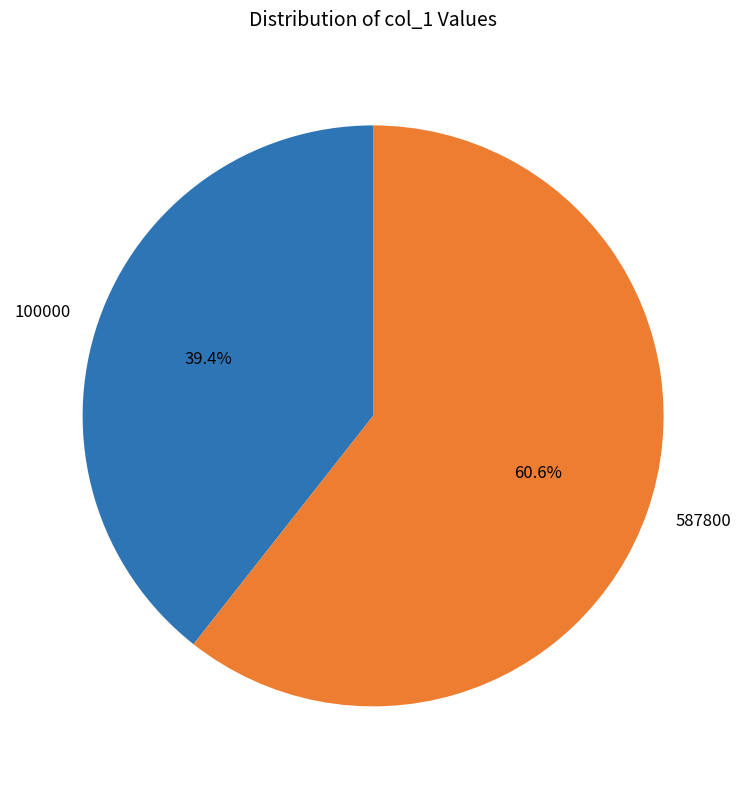

Is it true that 587800 is 69% of the pie?

False